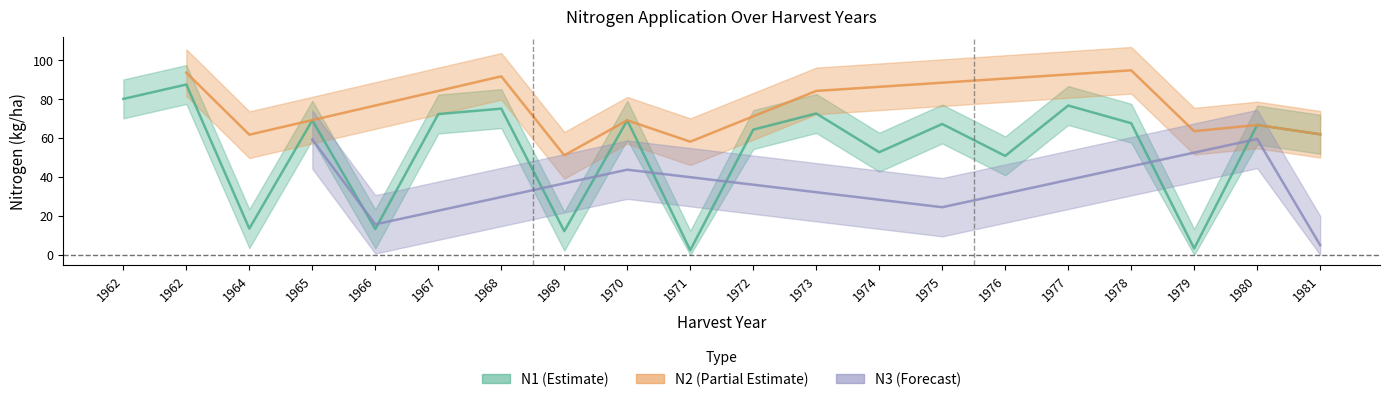

At 1980, list the series in order from smallest to largest.

N3, N1, N2